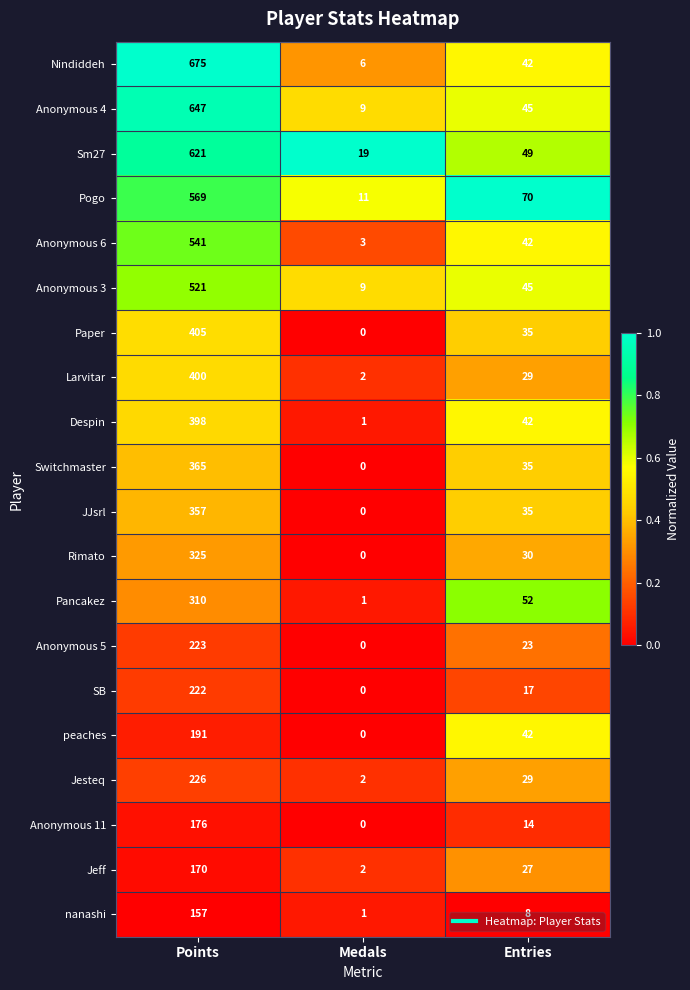

What is the difference between the maximum and minimum values in the Anonymous 11 series?

176